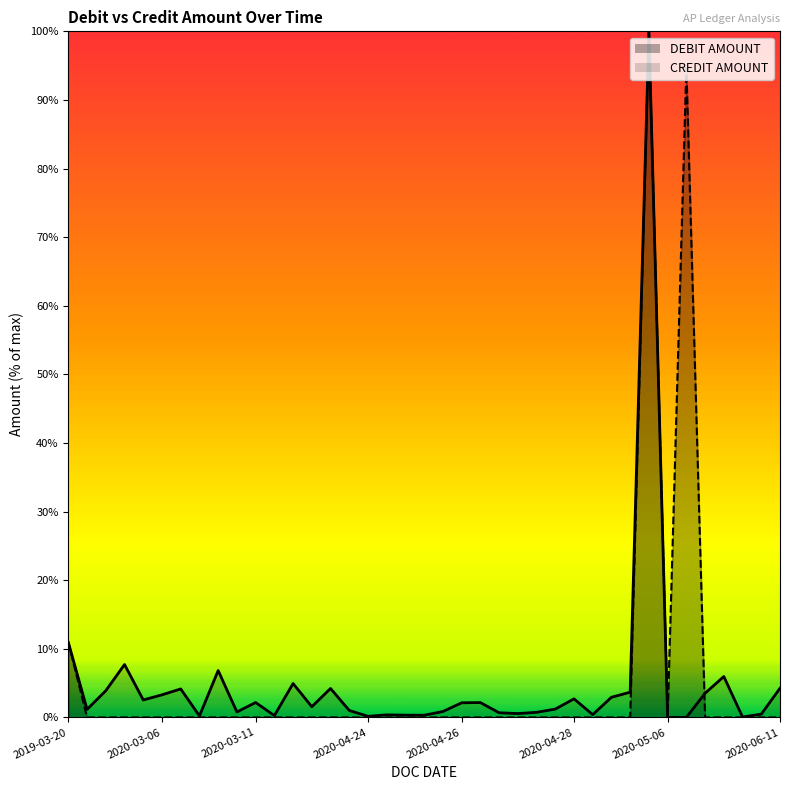

What are all the series names shown in the legend?

DEBIT AMOUNT, CREDIT AMOUNT